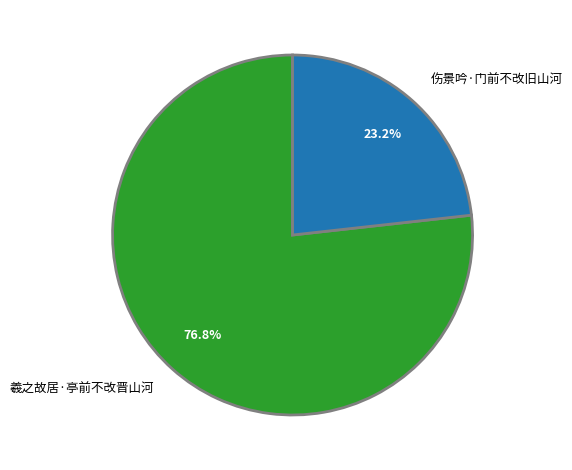

To the nearest percent, what percentage of the pie is 羲之故居·亭前不改晋山河?

77%